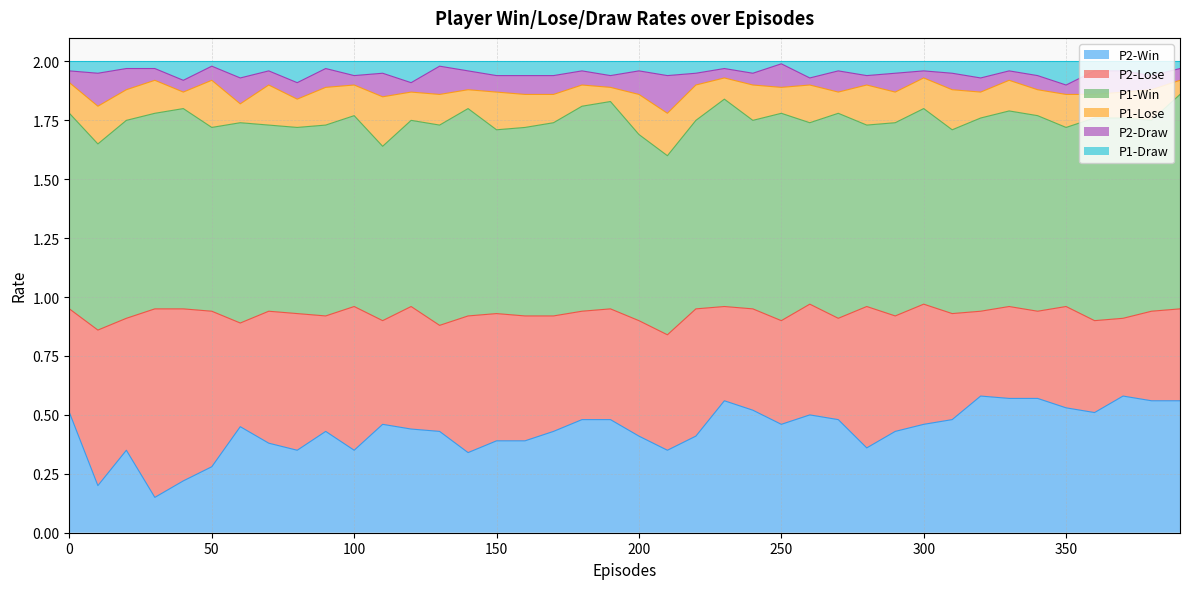

The value of P2-Draw at 280 is 1.4. True or false?

False